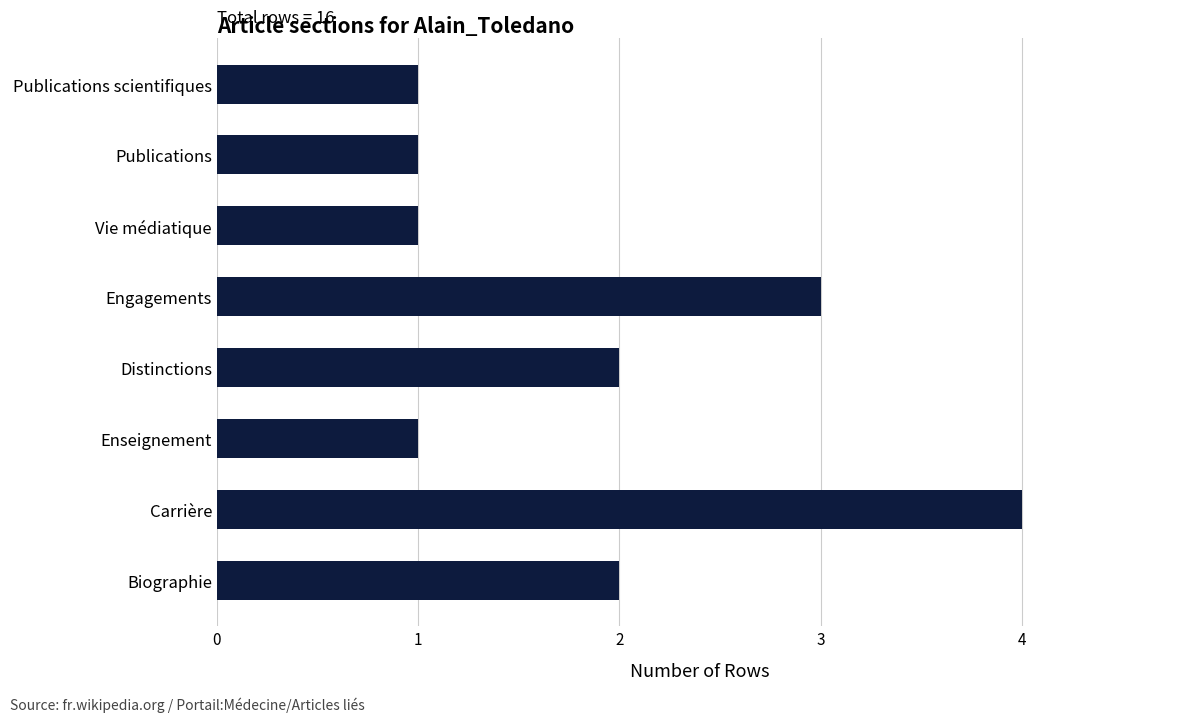

What is the minimum value shown in the chart?

1